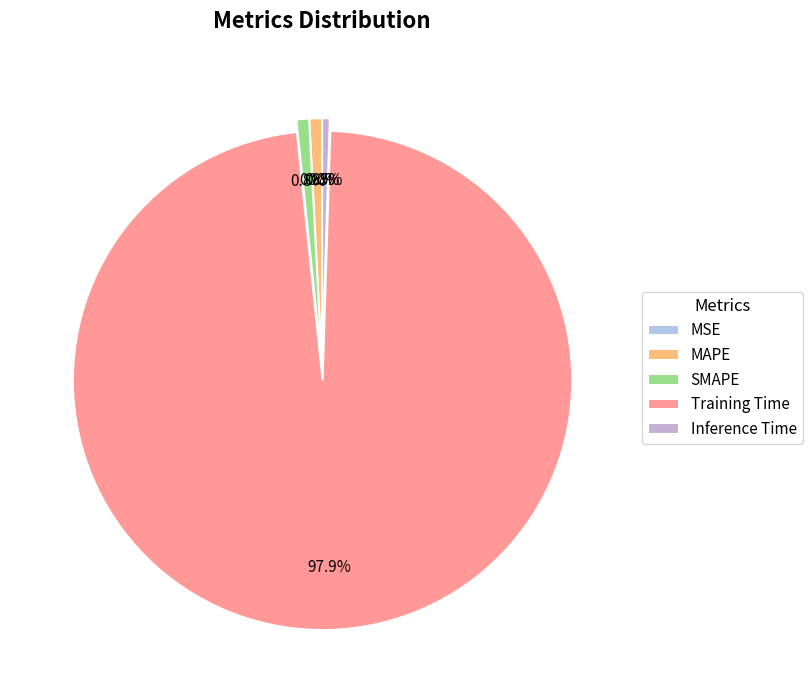

To the nearest percent, what is the combined percentage of Training Time and MAPE?

99%